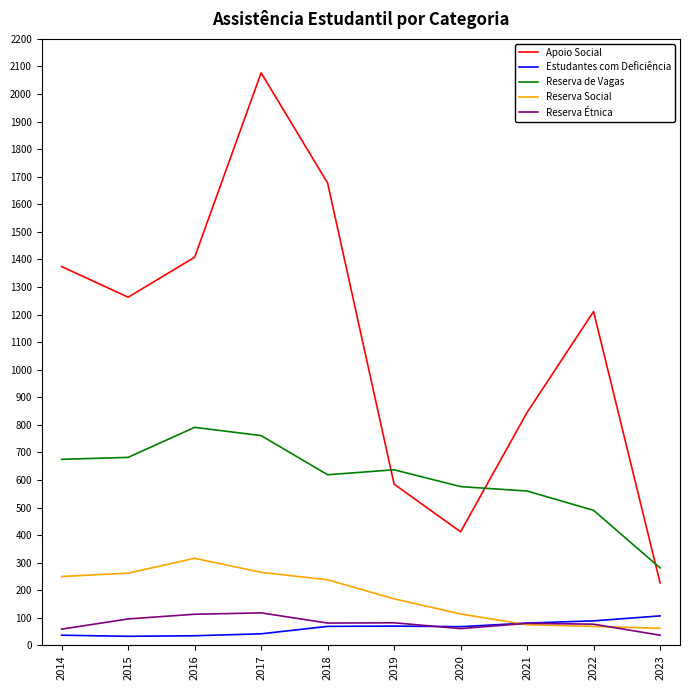

Which category has the highest value across all series?

2017